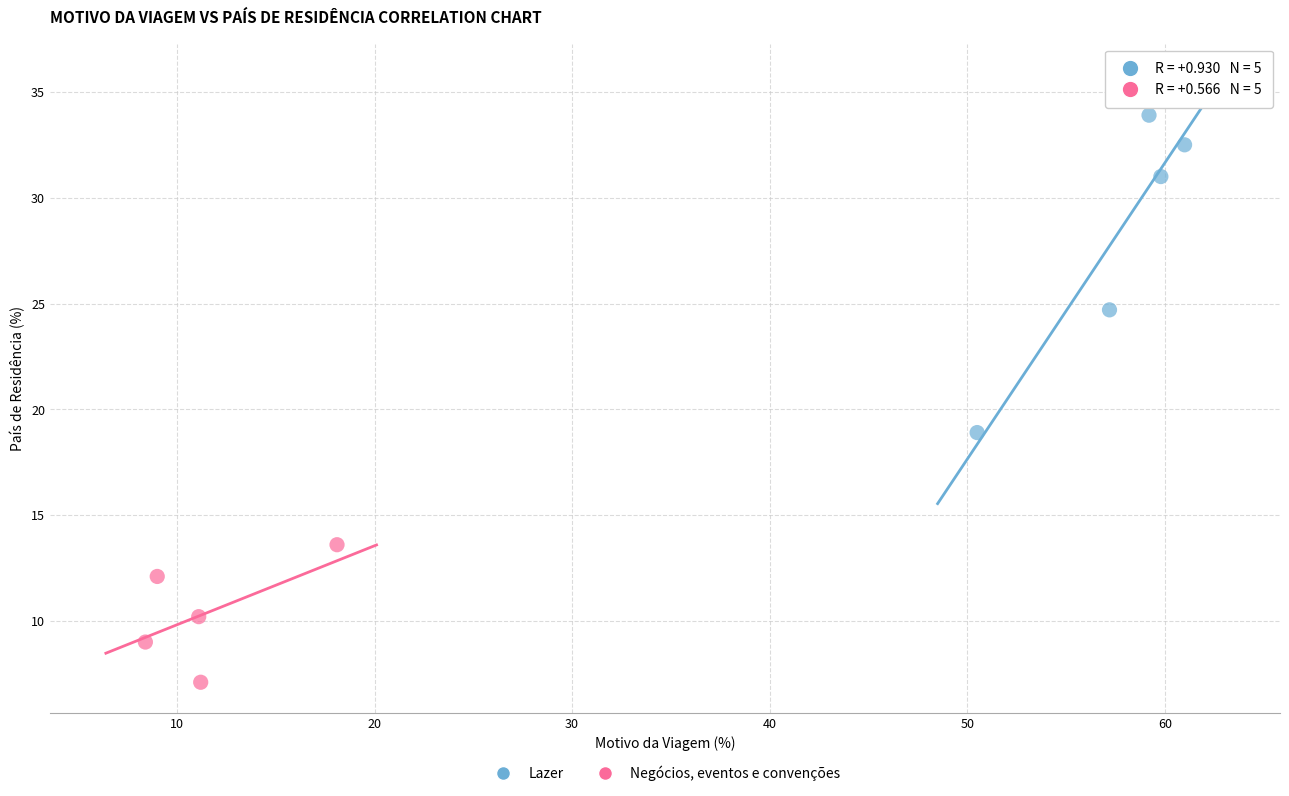

Which series contains the lowest Y value?

Negócios, eventos e convenções